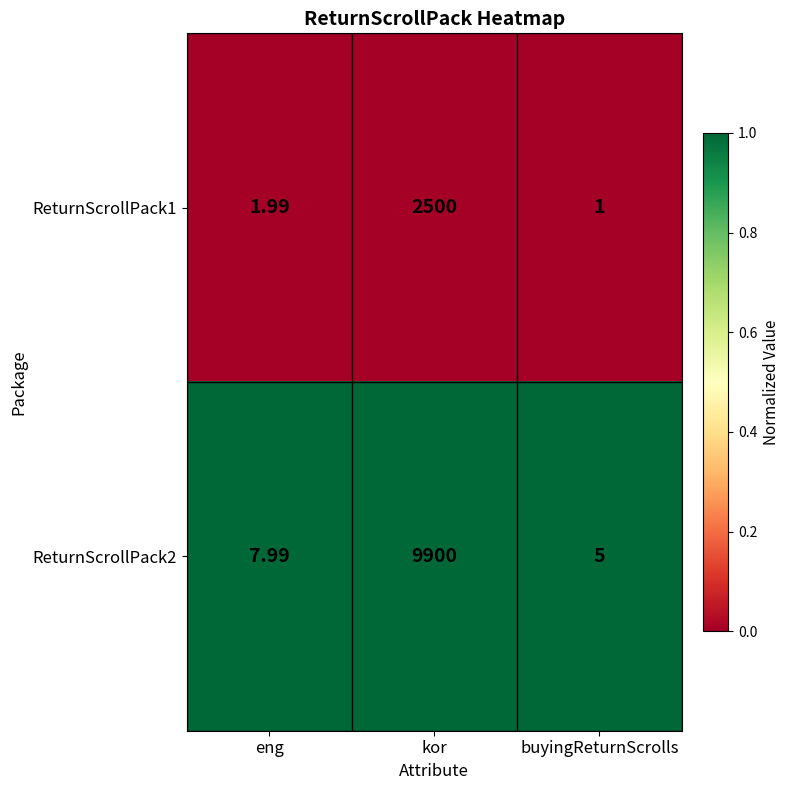

List the series in order of their peak value, lowest first.

ReturnScrollPack1, ReturnScrollPack2